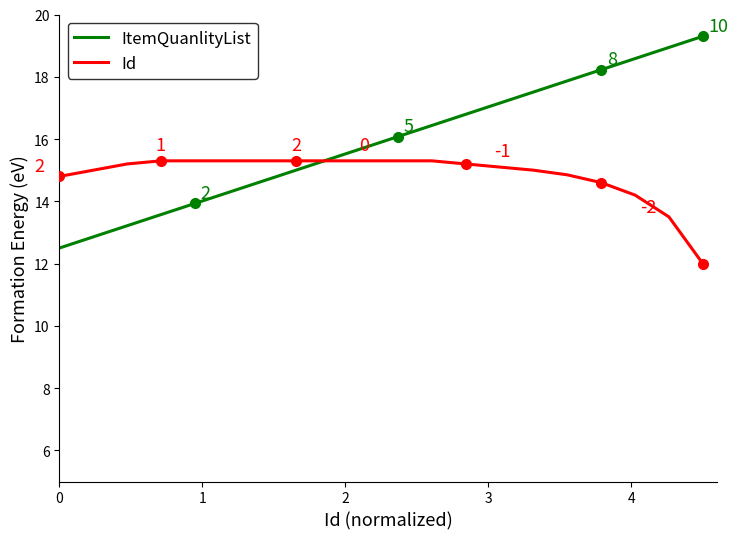

True or false: ItemQuanlityList has more than 2 interior local peaks.

False